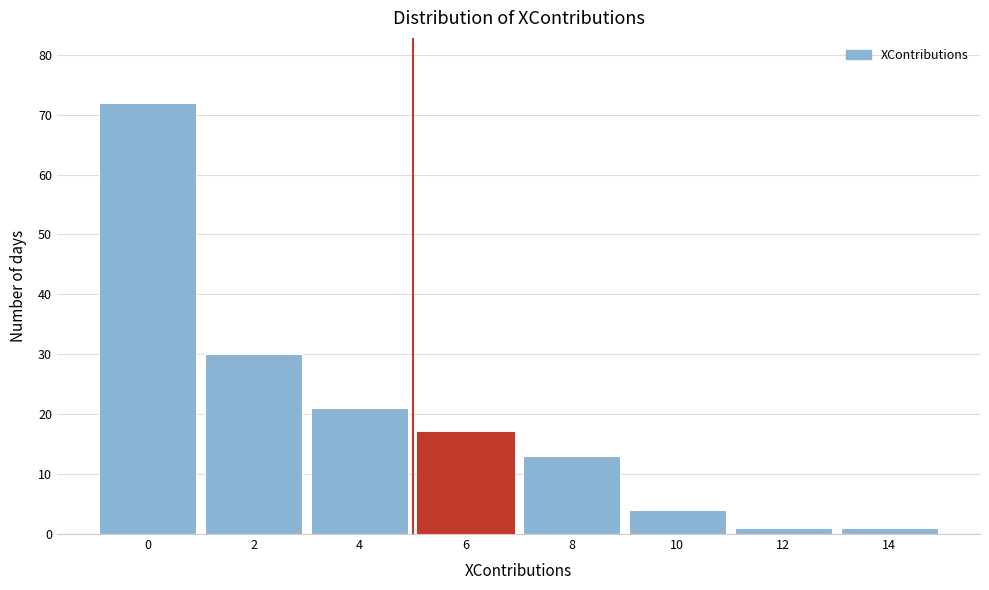

Reading left to right, transcribe all the data shown in this chart.

72	30	21	17	13	4	1	1